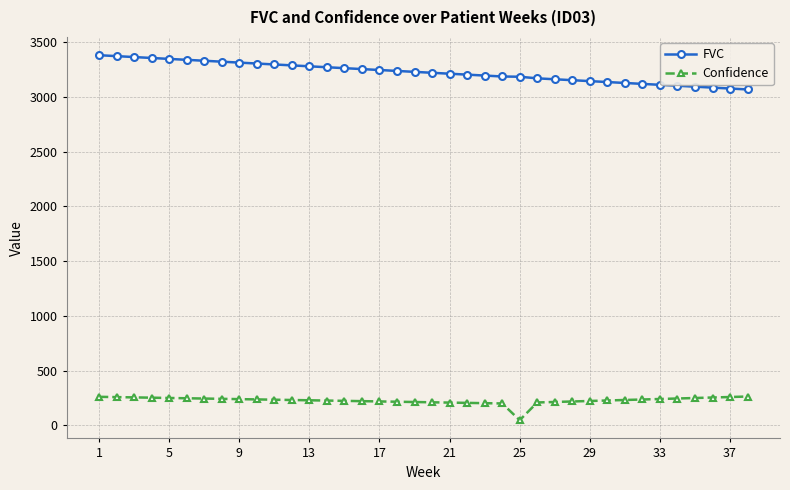

What is the difference between the maximum and minimum values in the FVC series?

313.2